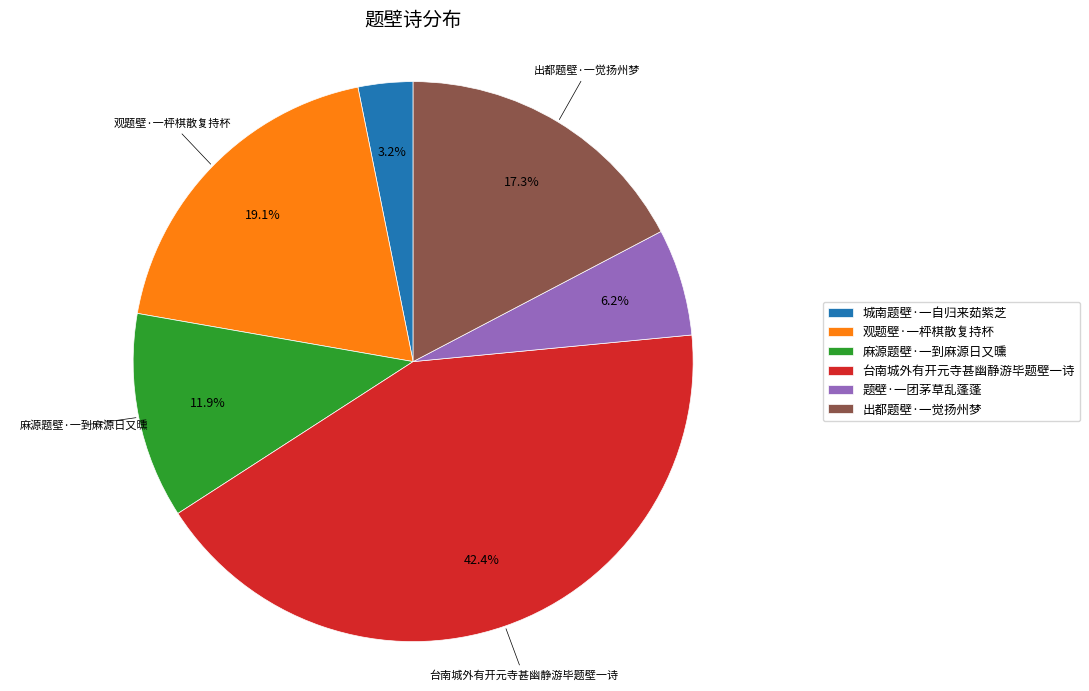

Rank the categories by value from highest to lowest.

台南城外有开元寺甚幽静游毕题壁一诗, 观题壁·一枰棋散复持杯, 出都题壁·一觉扬州梦, 麻源题壁·一到麻源日又曛, 题壁·一团茅草乱蓬蓬, 城南题壁·一自归来茹紫芝